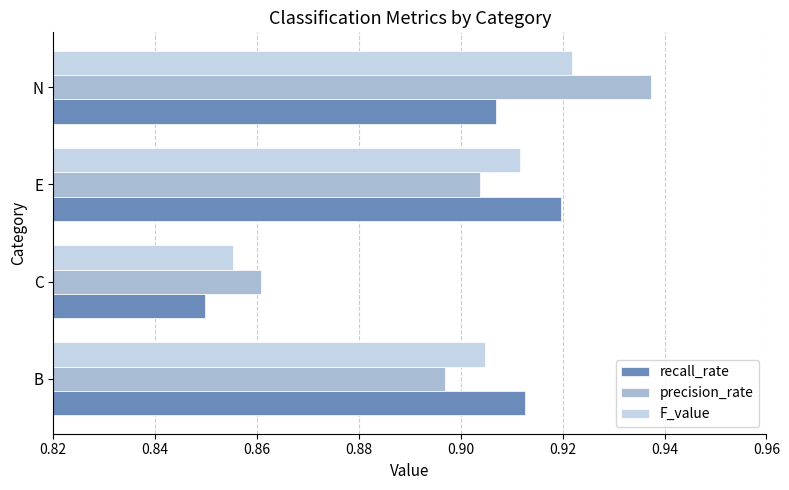

Count the precision_rate values in the range 0 to 1.

4